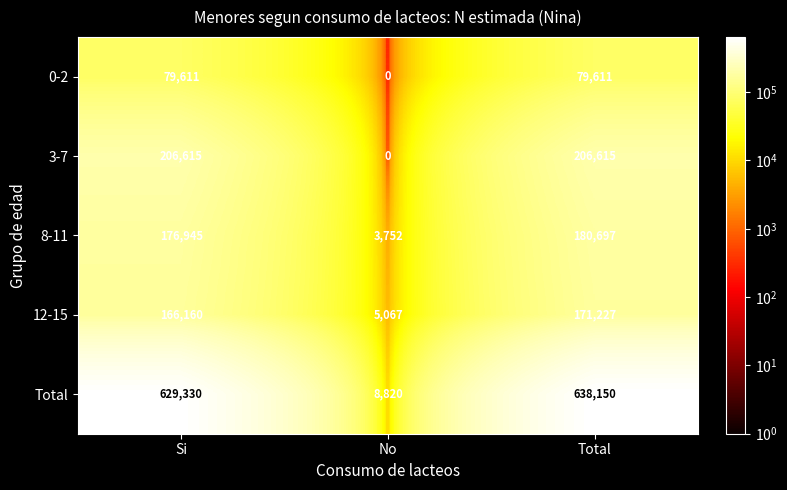

How many 0-2 values are between 0 and 79611?

3